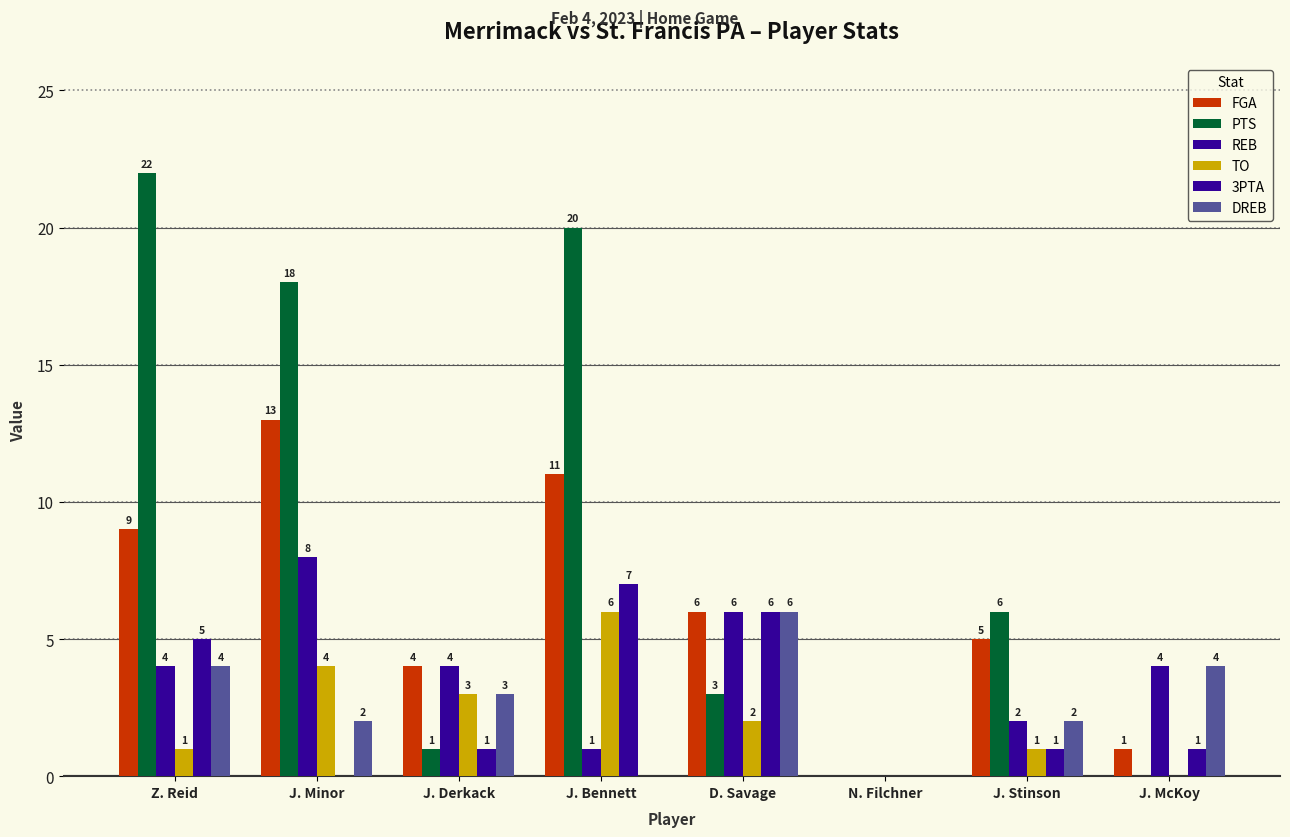

What is the label of the 6th bar from the right?

J. Derkack